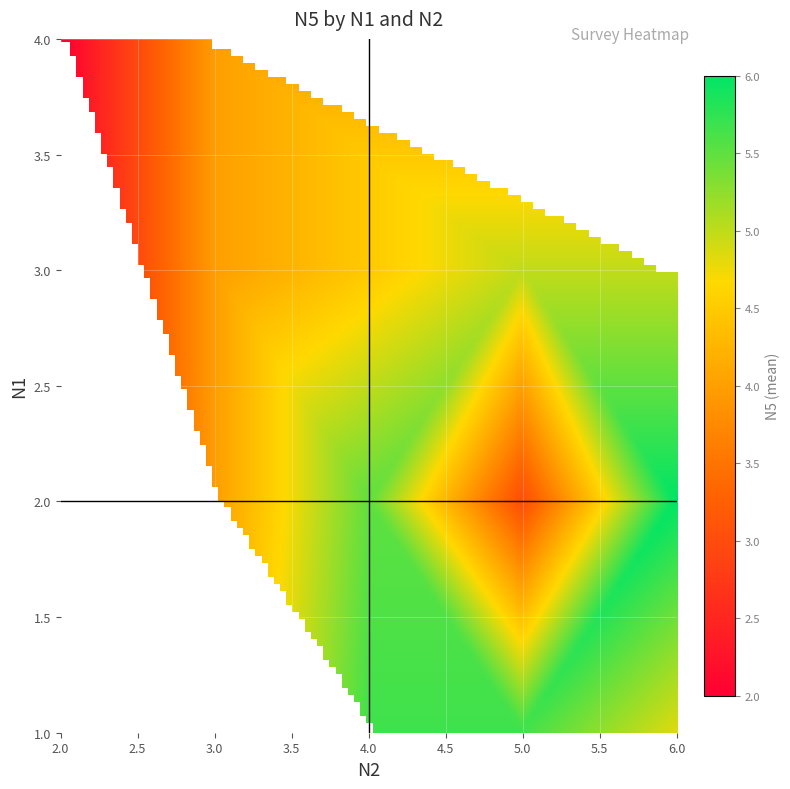

The value of 3 at 3 is 7. True or false?

False